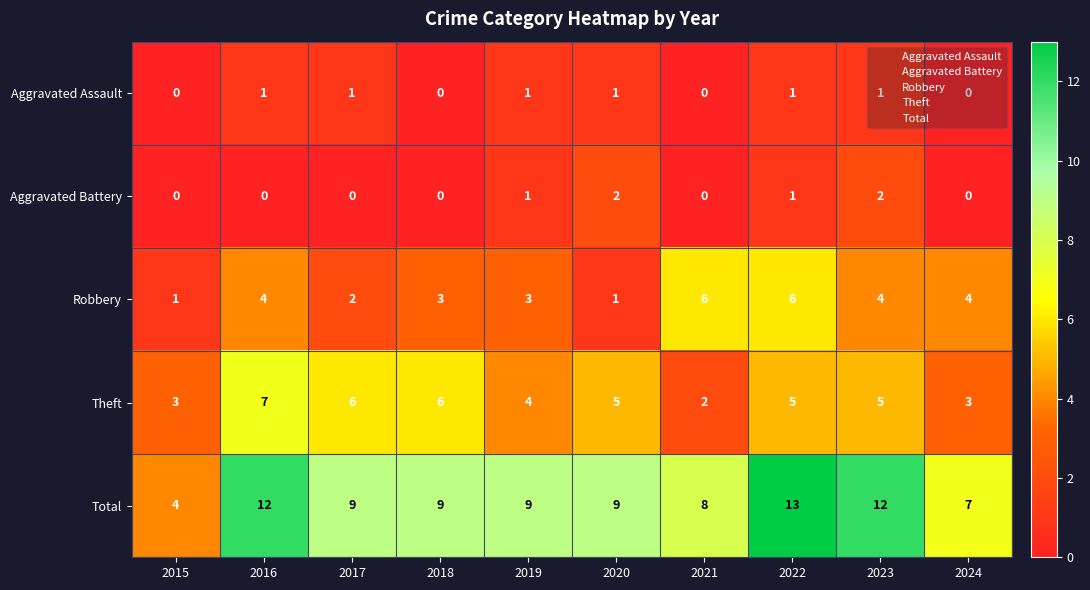

The Robbery series shows 5 at 2016. True or false?

False